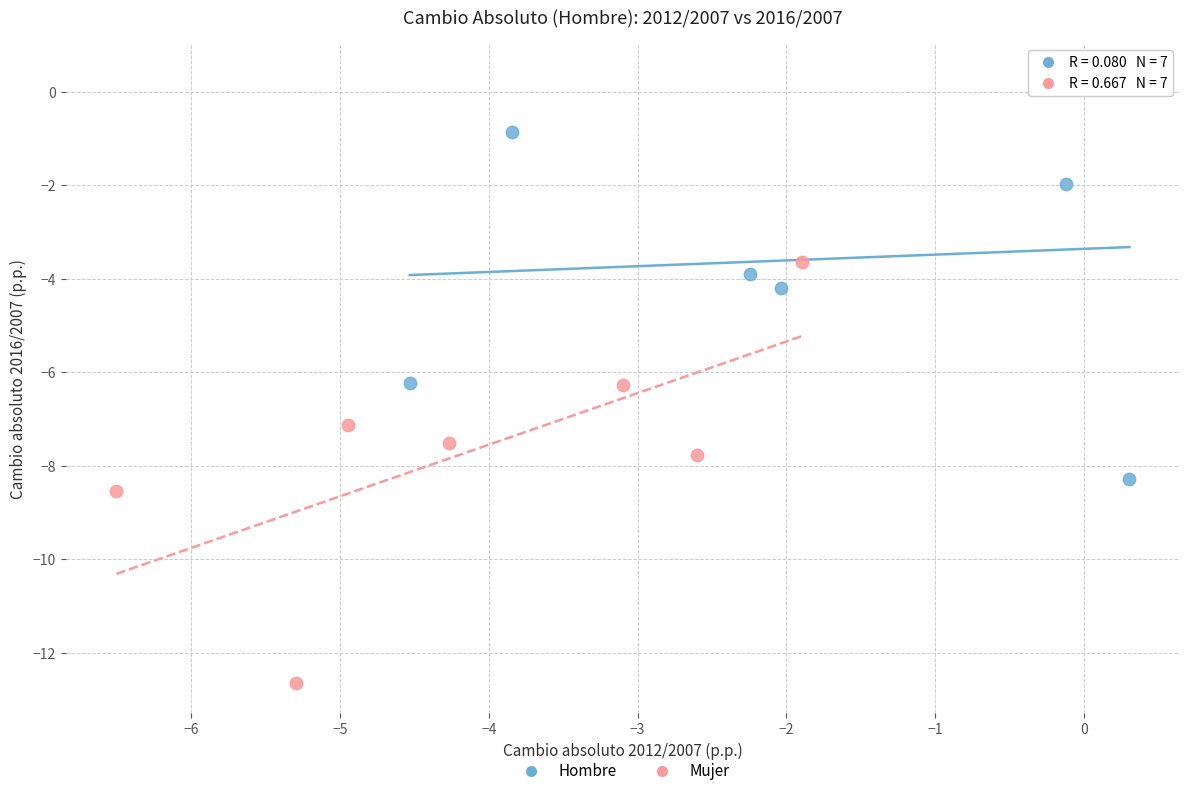

What are all the series names shown in the legend?

Hombre, Mujer